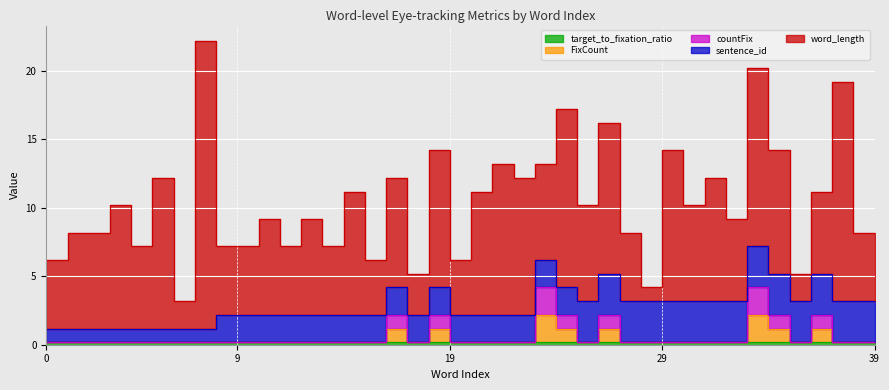

How many values in the FixCount series exceed 0?

8